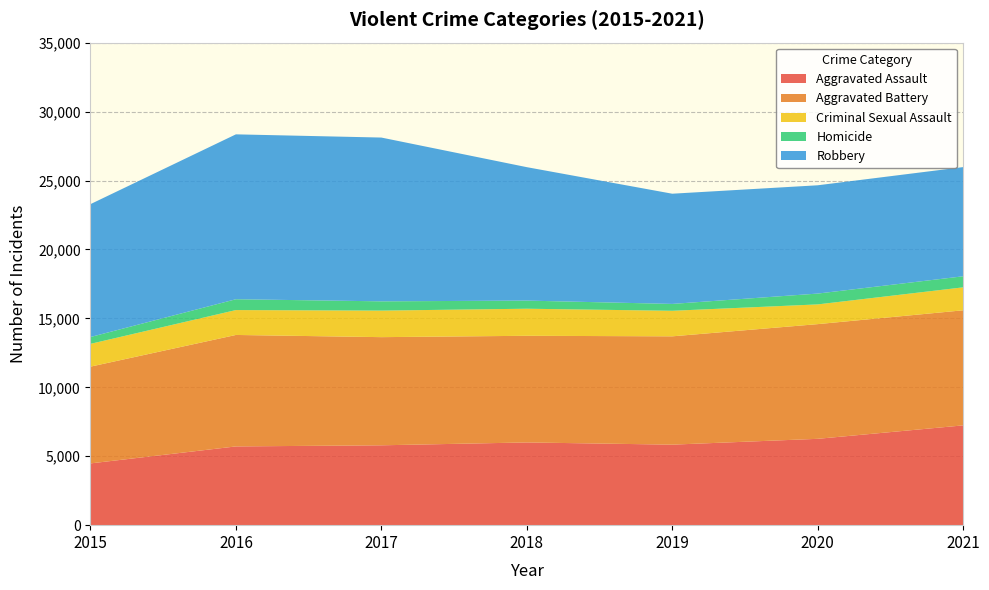

Reading right to left, list all the values displayed in this chart.

Aggravated Assault: 2021=7238	2020=6263	2019=5840	2018=6001	2017=5793	2016=5712	2015=4480
Aggravated Battery: 2021=8347	2020=8319	2019=7857	2018=7735	2017=7845	2016=8085	2015=7018
Criminal Sexual Assault: 2021=1666	2020=1431	2019=1853	2018=1964	2017=1925	2016=1805	2015=1653
Homicide: 2021=801	2020=785	2019=498	2018=589	2017=672	2016=786	2015=496
Robbery: 2021=7920	2020=7855	2019=7994	2018=9679	2017=11880	2016=11960	2015=9638